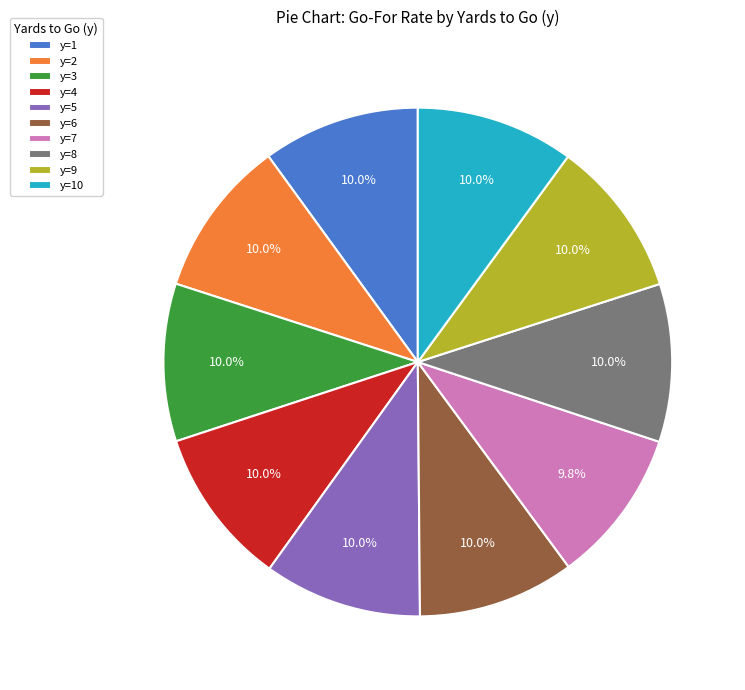

What is the ratio of the value at y=6 to the value at y=10?

1.0